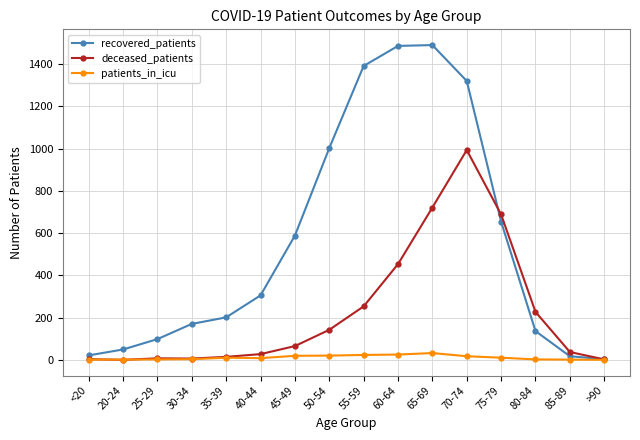

How many categories are shown in the chart?

16